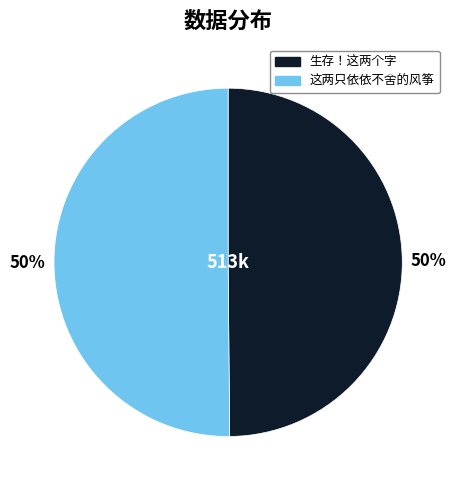

Do 这两只依依不舍的风筝 and 生存！这两个字 together represent more than half of the pie?

Yes